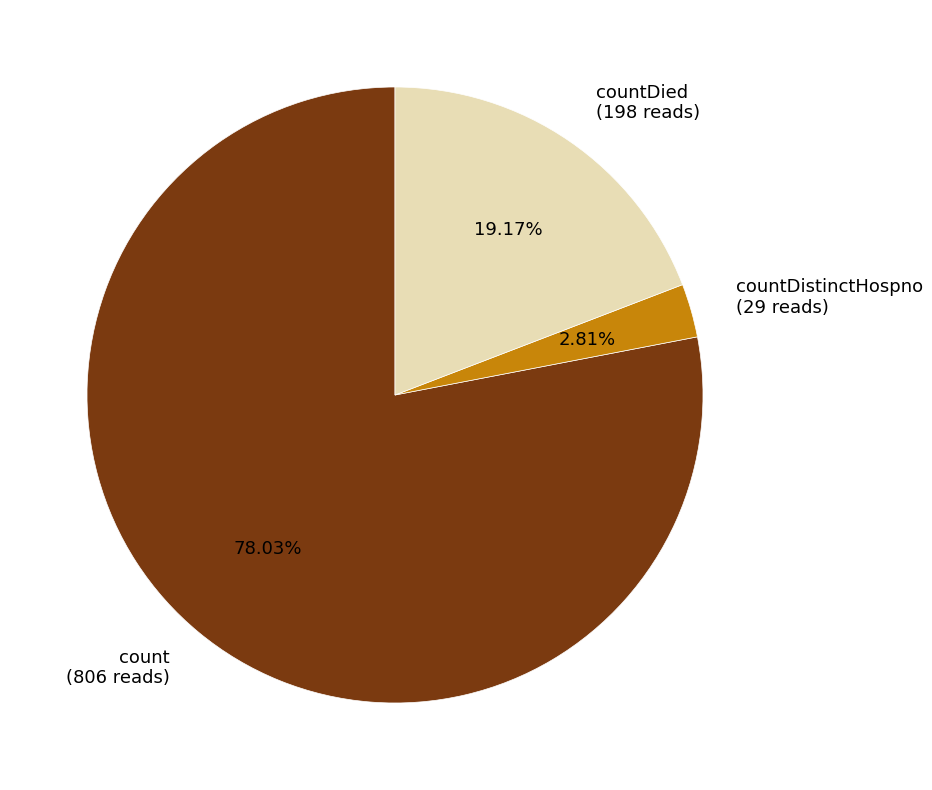

Is countDied (198 reads) the majority of the pie?

No